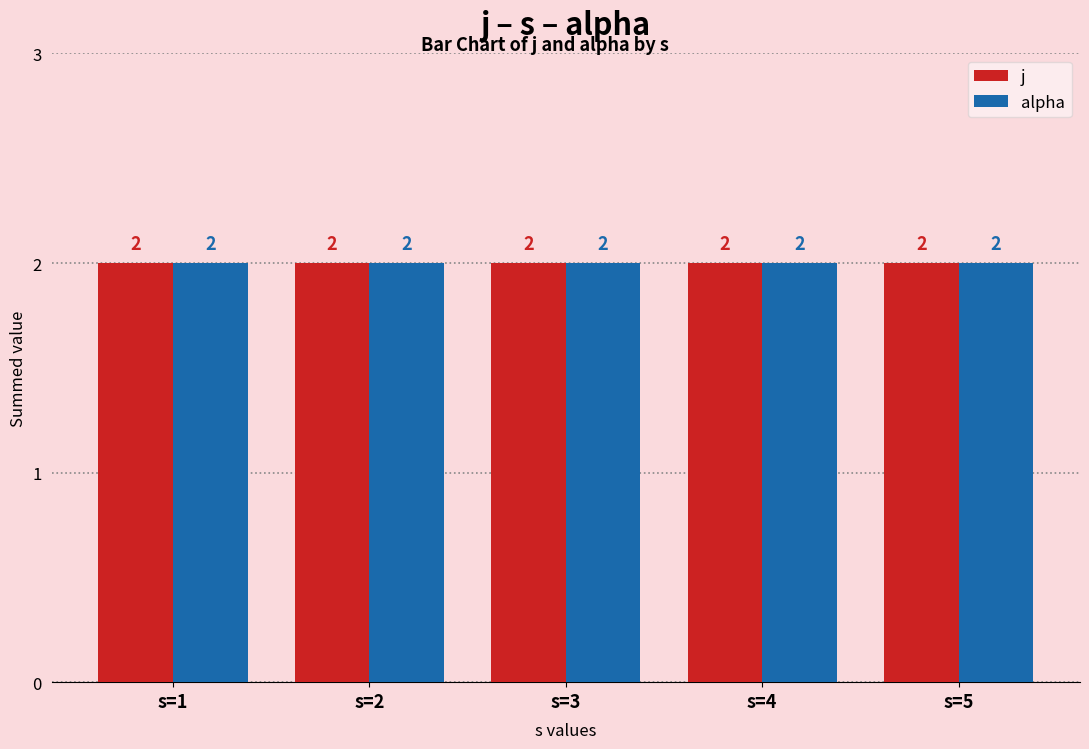

At how many categories does at least one series exceed 1?

5